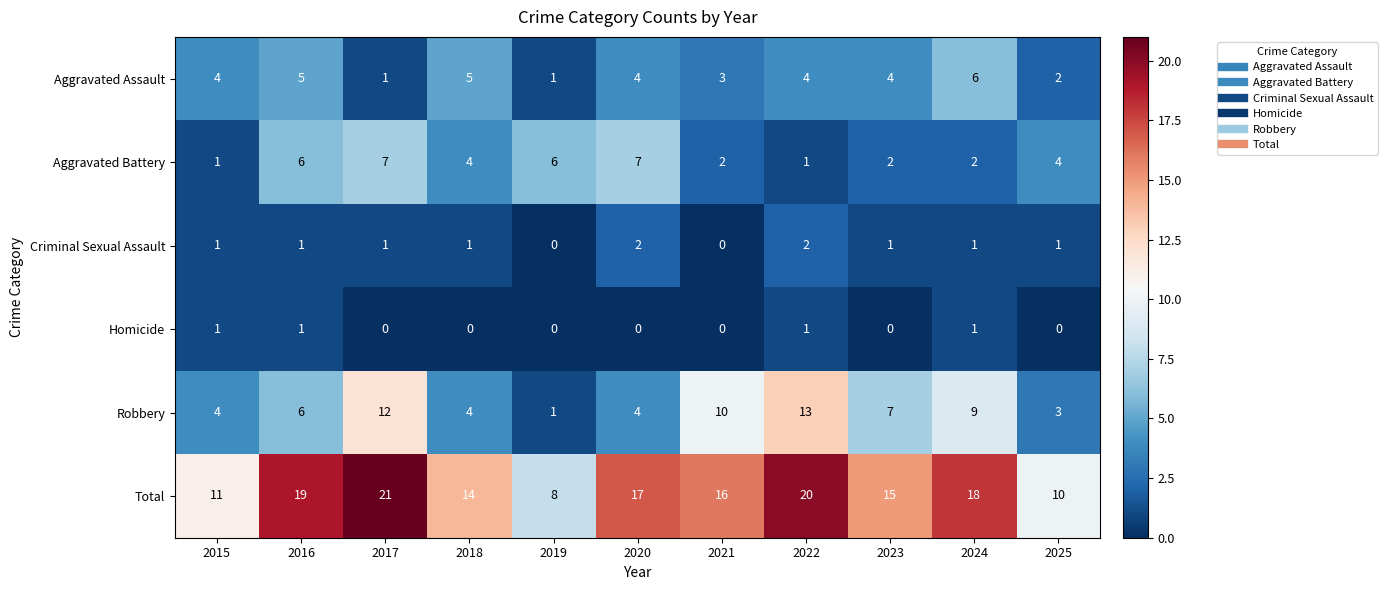

What is the difference between the maximum and minimum values in the Total series?

13